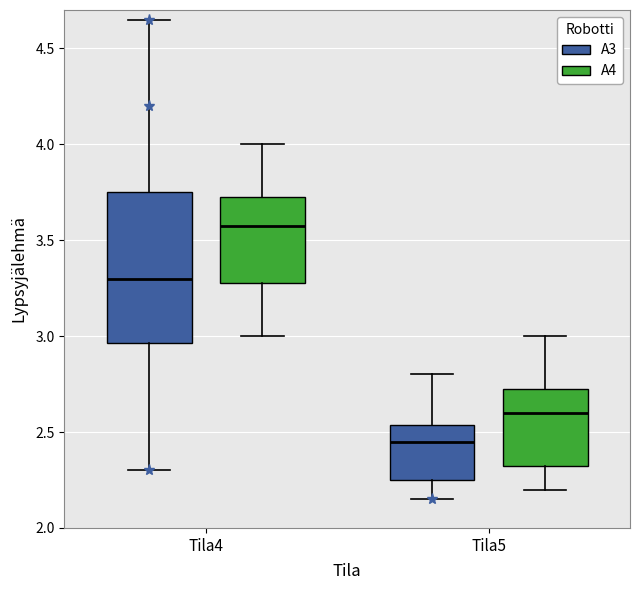

Reading left to right, transcribe this box plot: for each box, give where its median line is, the range the box spans, and where its two whiskers end, as read against the y-axis. The values are not printed on the chart, so give them approximately, as read against the axis.

Tila4 (A3): median 3.30, box 2.95 to 3.75, whiskers 2.30 to 4.65
Tila4 (A4): median 3.60, box 3.30 to 3.75, whiskers 3.00 to 4.00
Tila5 (A3): median 2.45, box 2.25 to 2.55, whiskers 2.15 to 2.80
Tila5 (A4): median 2.60, box 2.35 to 2.75, whiskers 2.20 to 3.00